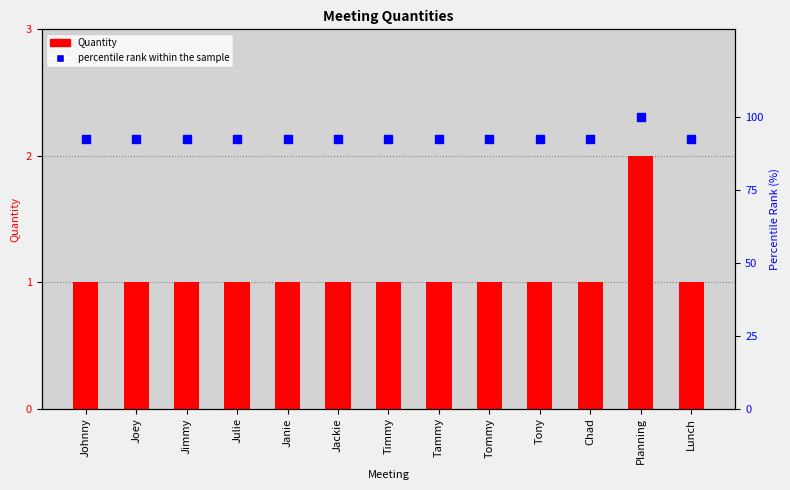

Which series reaches the maximum Y coordinate?

percentile rank within the sample